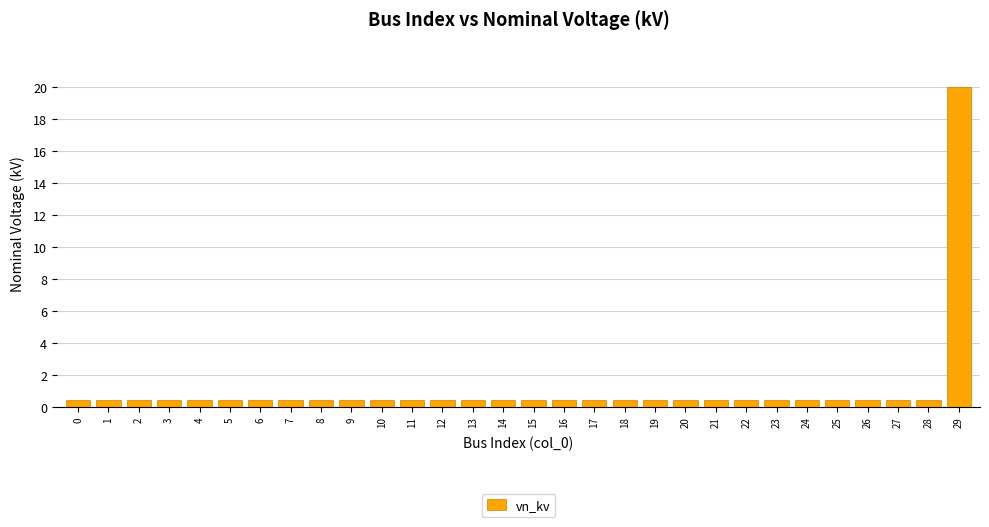

What is the maximum value shown in the chart?

20.0